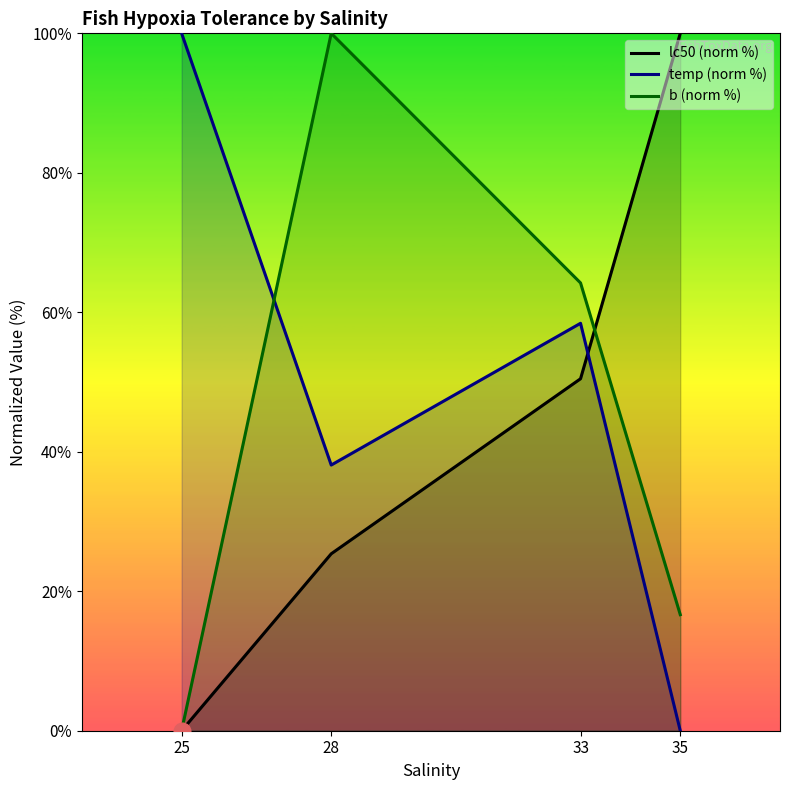

What is the spread (max minus min) of values at 33?

13.7